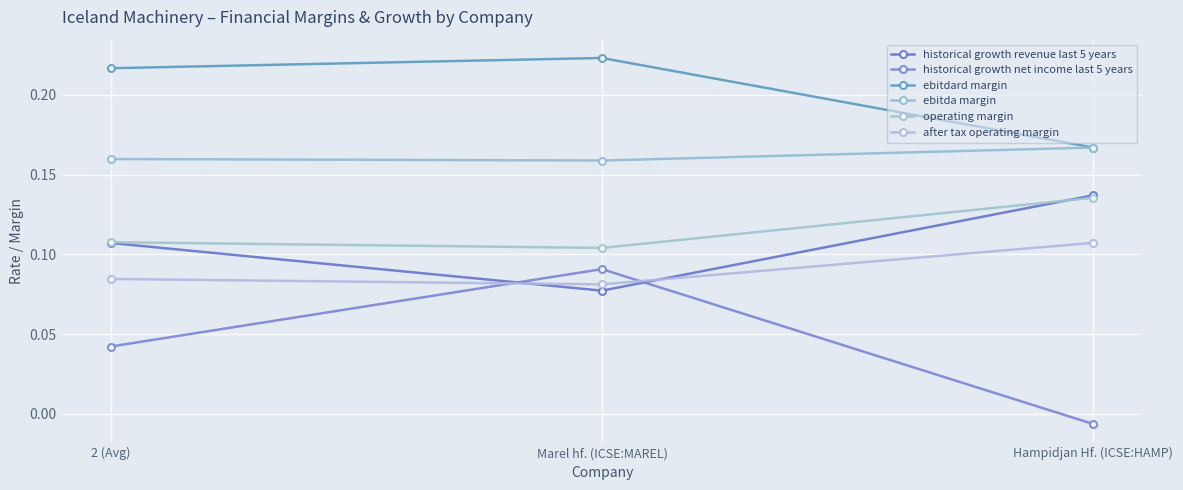

How many after tax operating margin values are between 0 and 1?

3